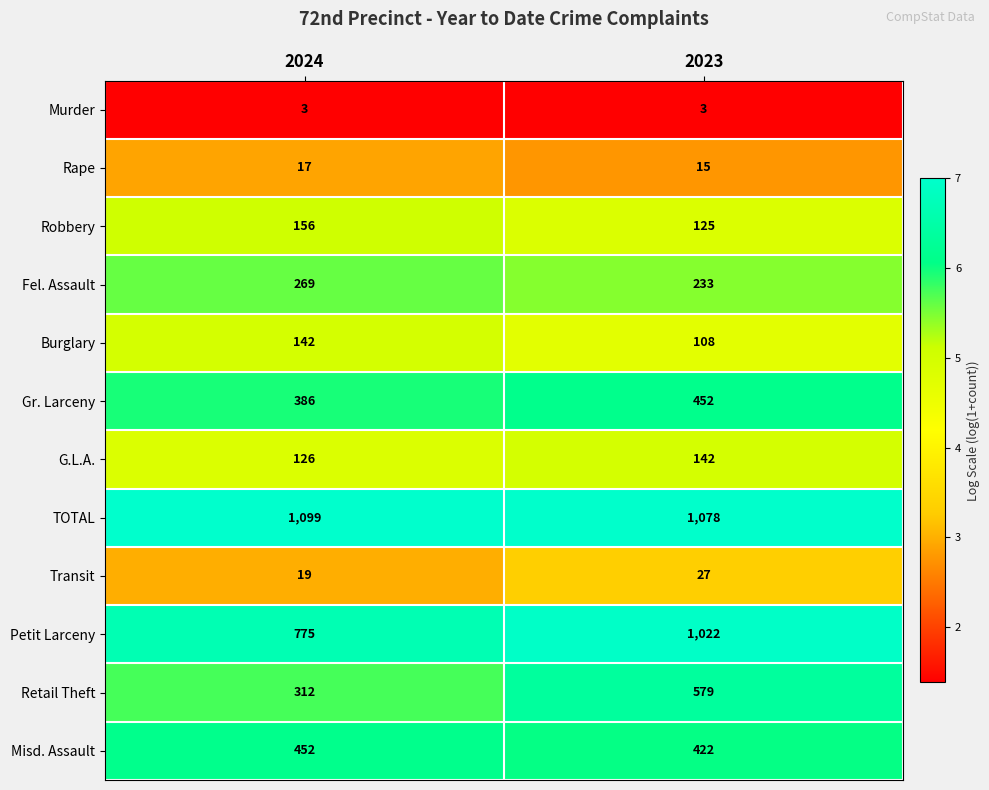

What is the sum of the Murder values at 2024 and 2023?

6